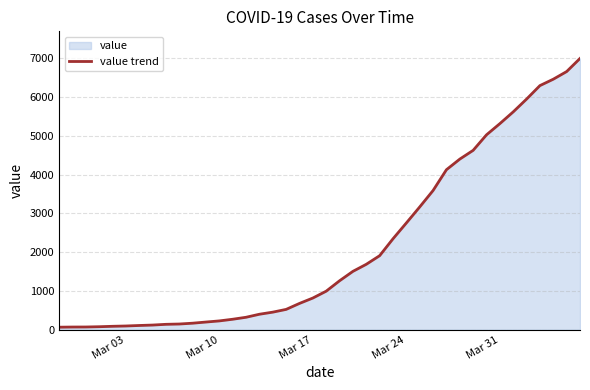

What is the maximum value shown in the chart?

6995